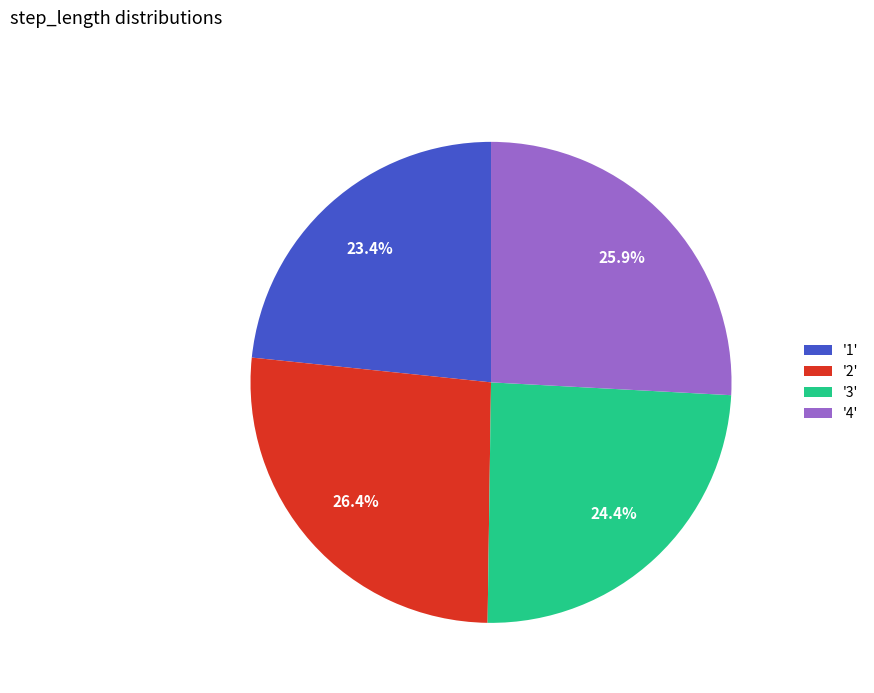

Combined, do '4' and '2' account for over 50%?

Yes